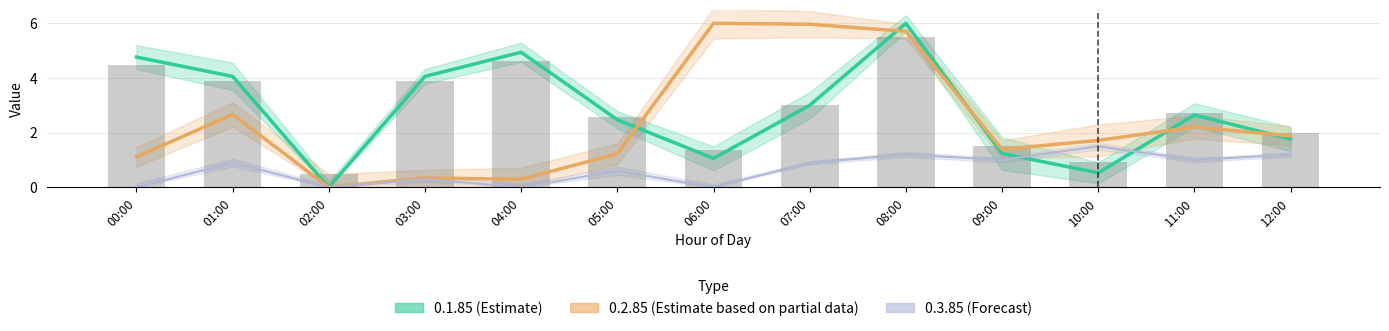

What is the label of the 6th bar from the right?

07:00